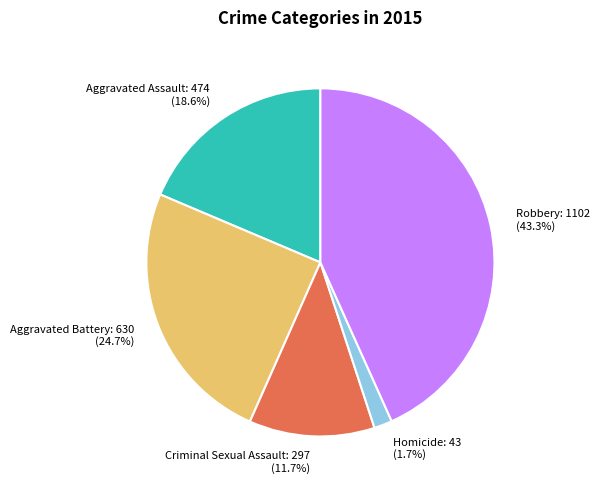

Which has a higher value, Aggravated Battery or Criminal Sexual Assault?

Aggravated Battery